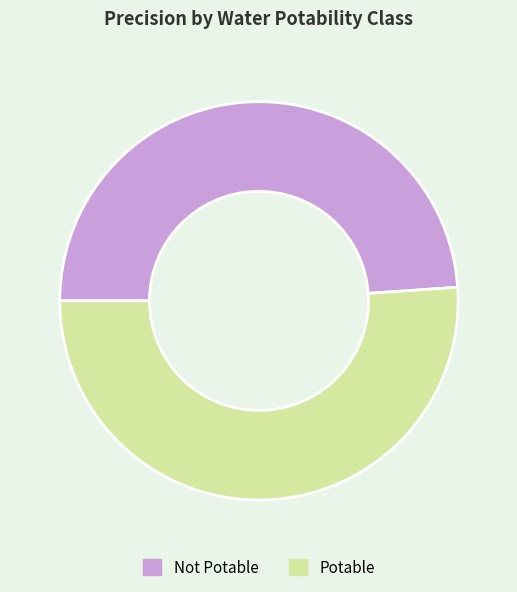

How many slices are in this pie chart?

2